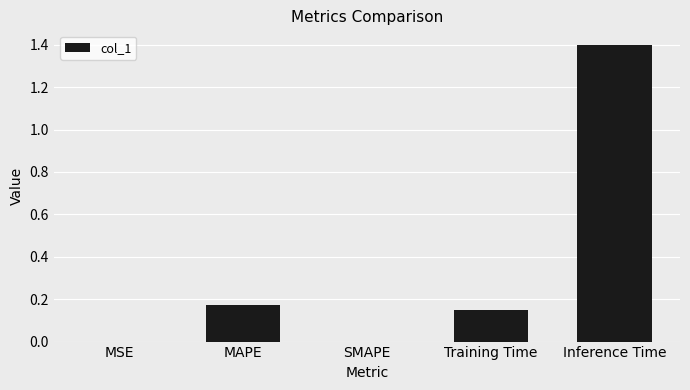

Between SMAPE and Inference Time, which is larger?

Inference Time